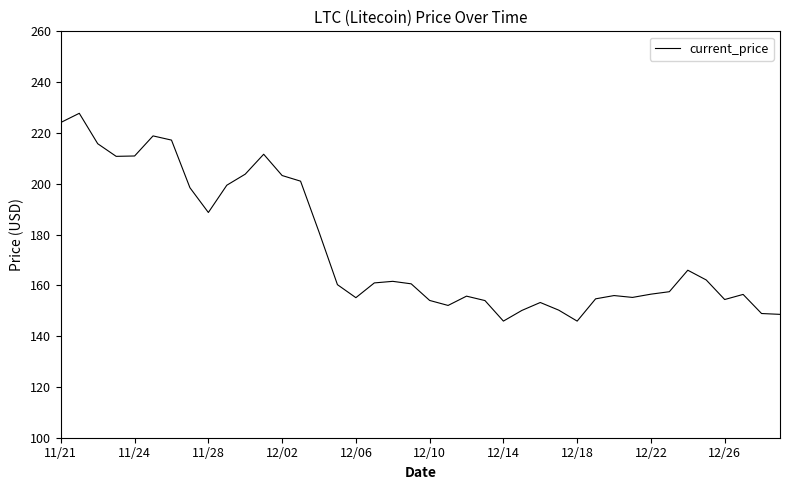

What is the difference between the maximum and minimum values?

81.8